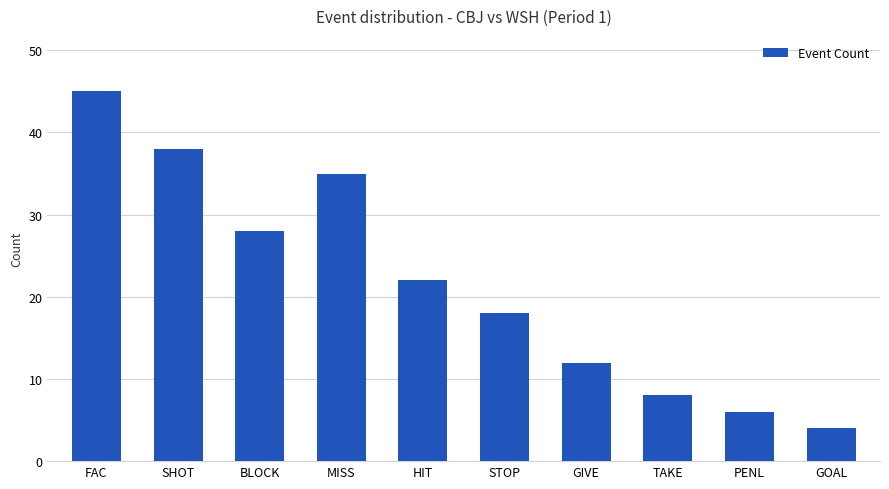

Between GIVE and SHOT, which is larger?

SHOT